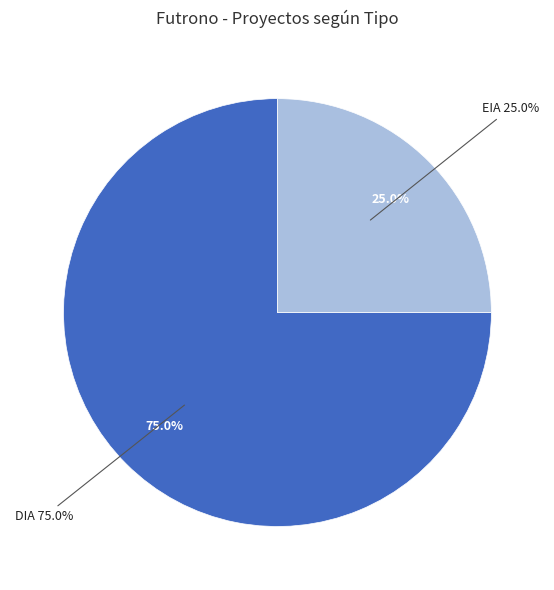

How many segments does this pie chart have?

2